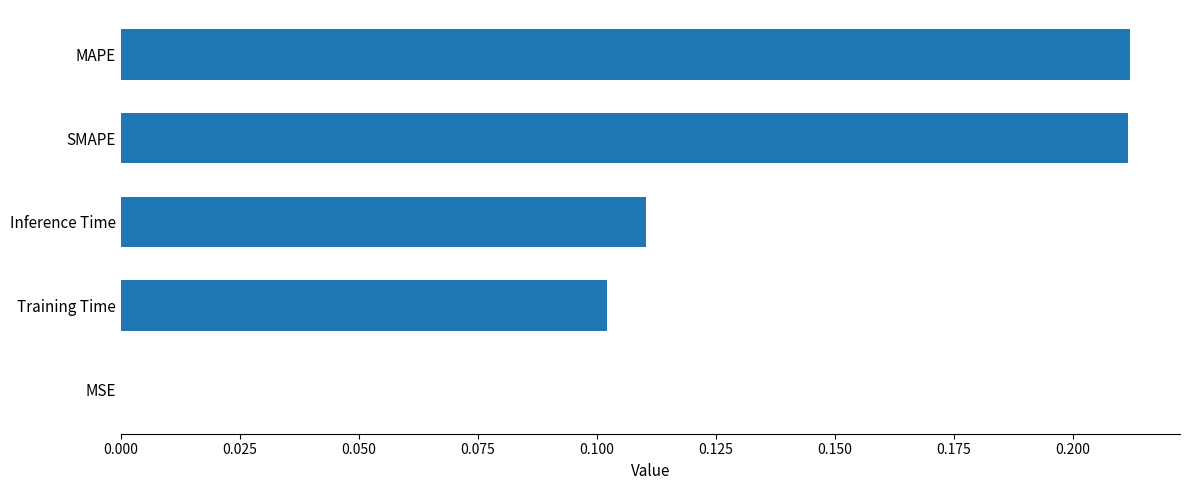

The chart shows a value of 0.3 at SMAPE. True or false?

False